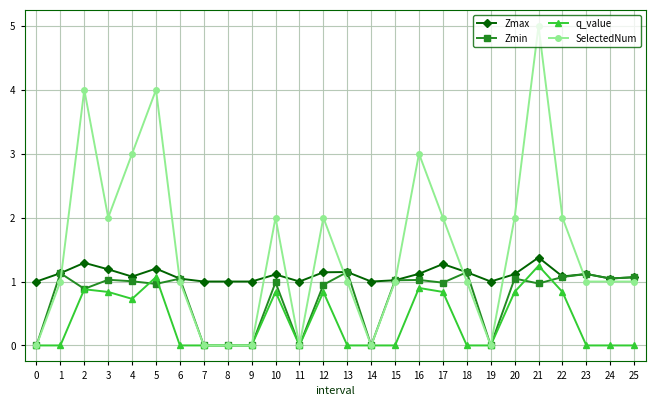

What is the spread (max minus min) of values at 17?

1.2